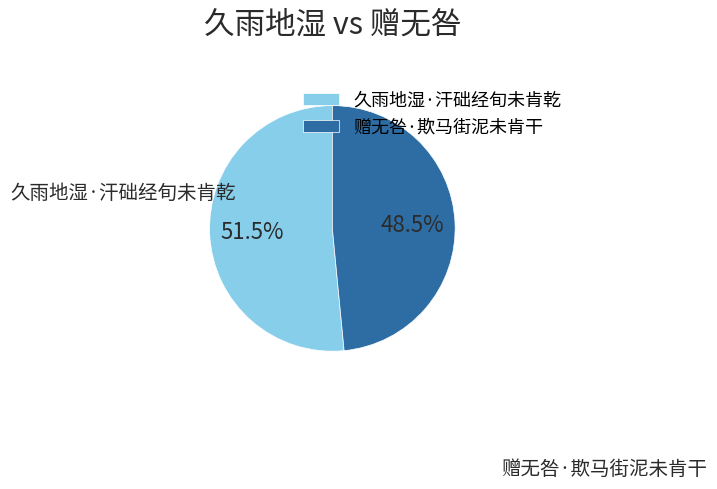

How many slices are in this pie chart?

2